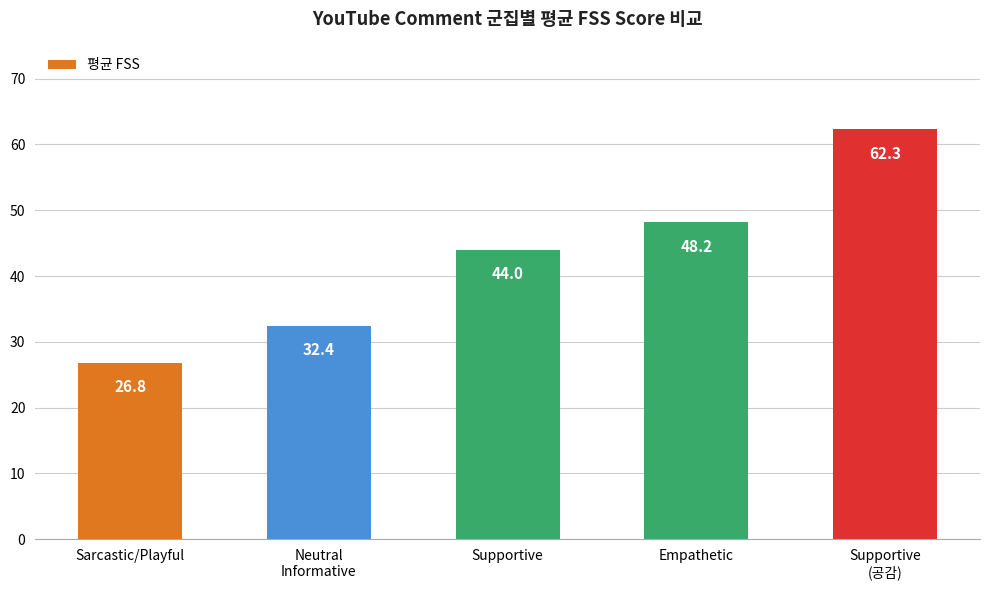

Are the bars grouped side by side (vs. stacked)?

No